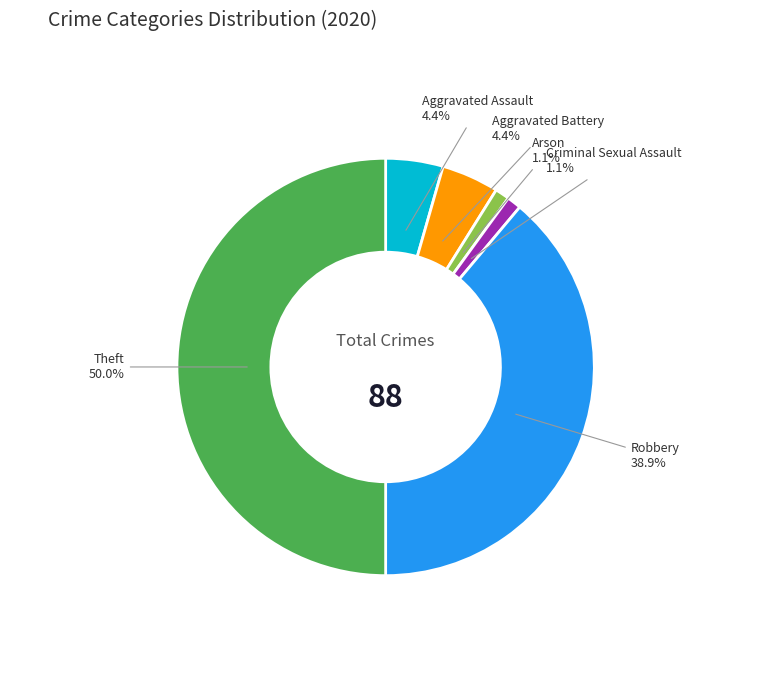

Which category has the biggest portion of the pie?

Theft